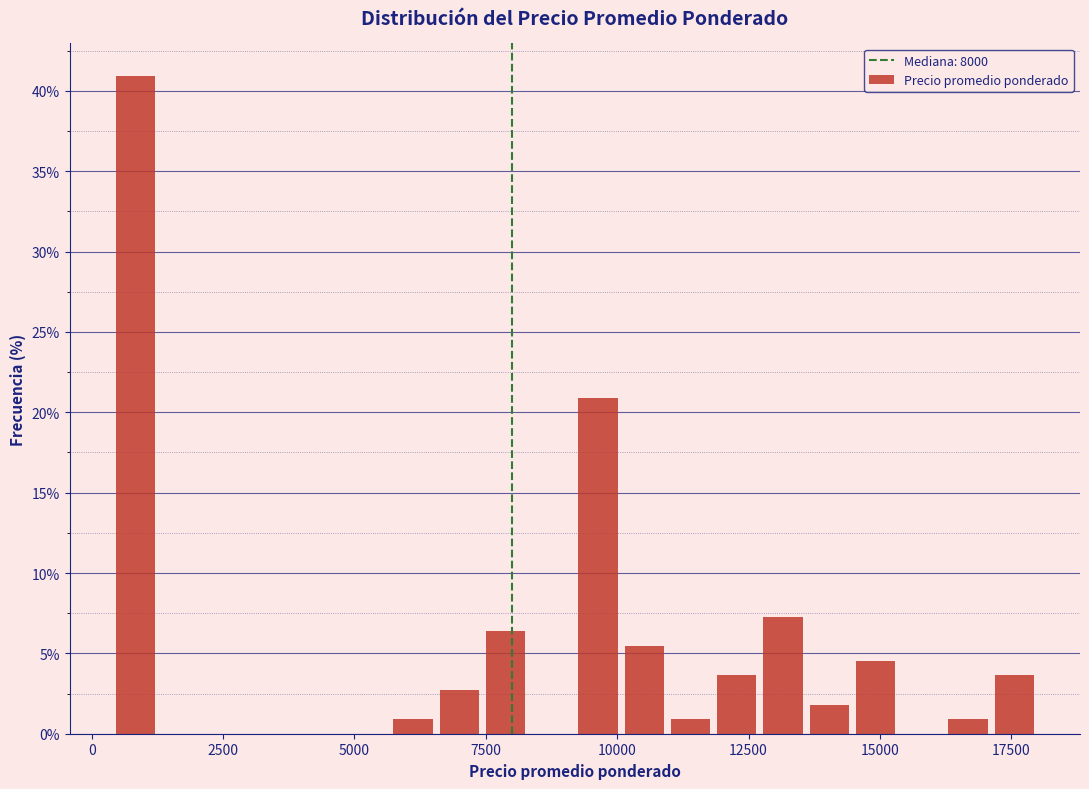

Around what value on the x-axis is the tallest bar? Give the approximate position of its centre, as read against the axis.

1000